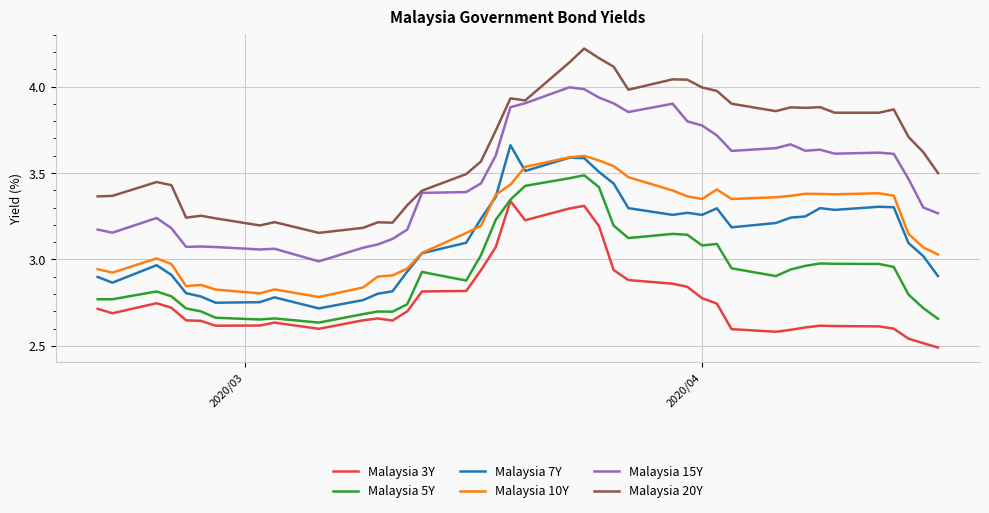

Which series has the largest range (max minus min)?

Malaysia 20Y